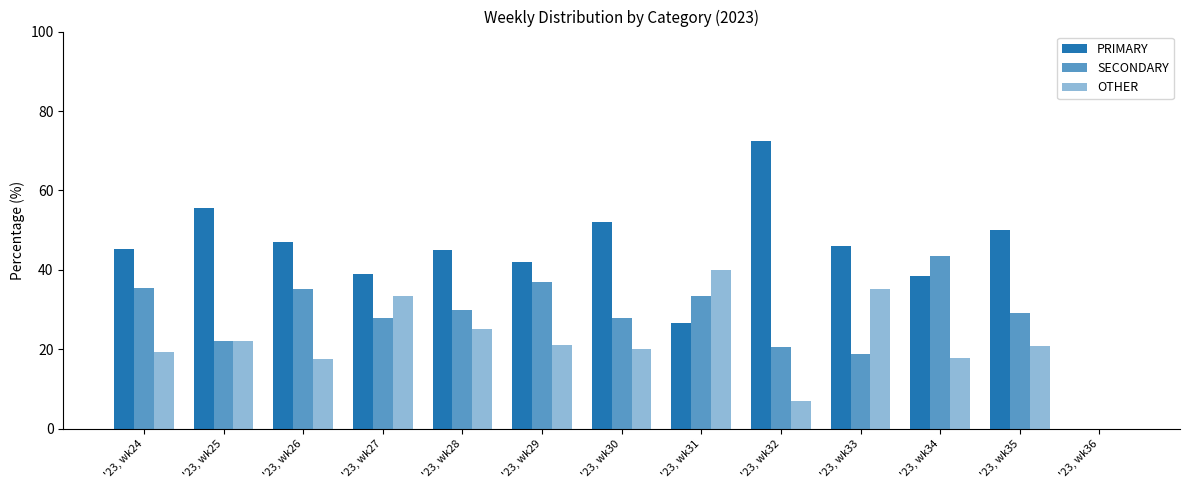

How many data points does each series have?

13